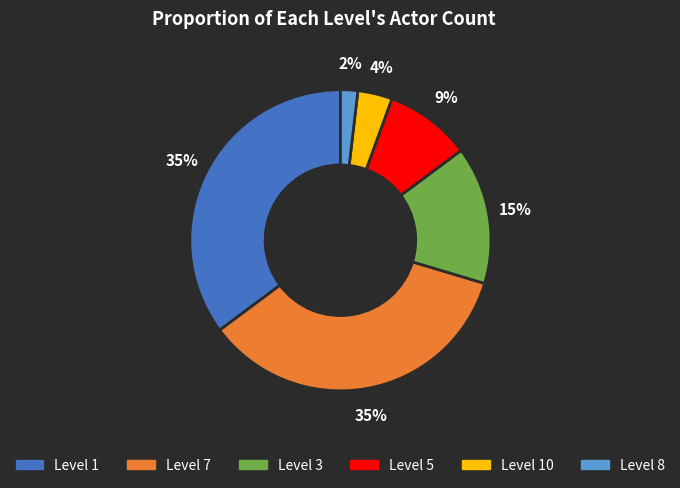

To the nearest percent, what is the difference between the largest and smallest slice percentages?

33%